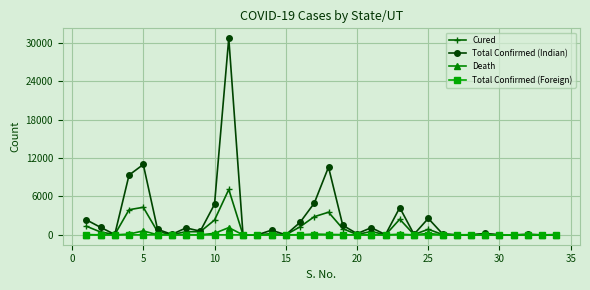

Which series has the widest spread of values?

Total Confirmed (Indian)